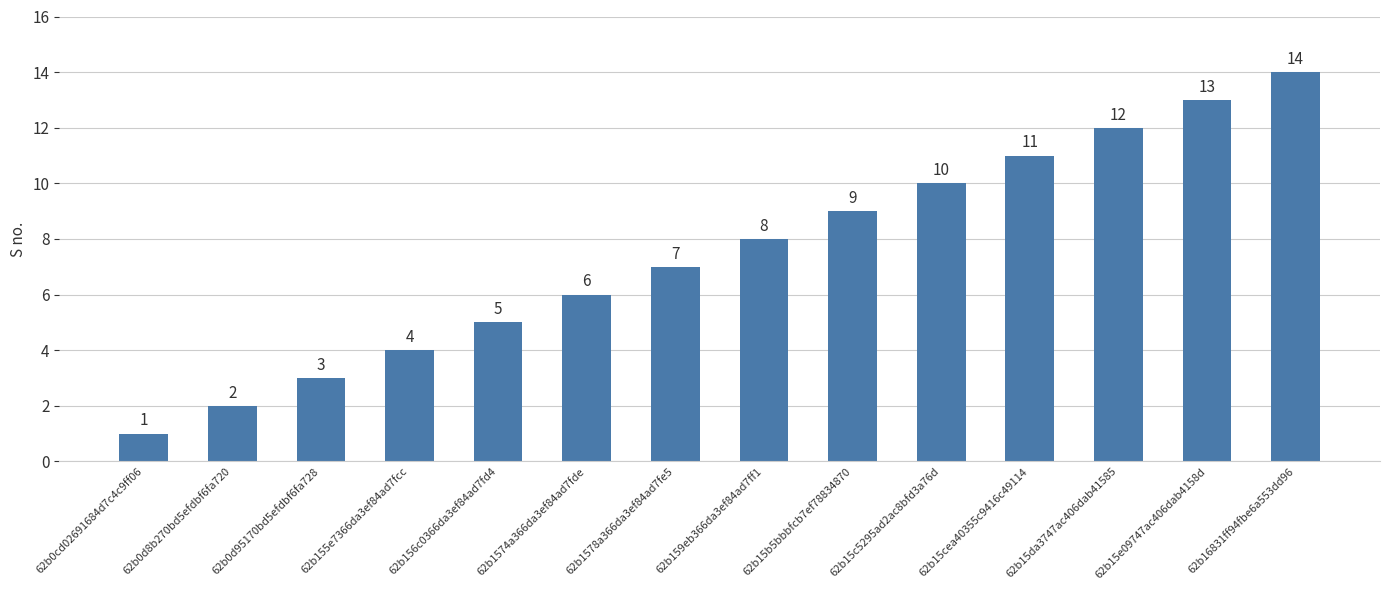

What is the label of the 12th bar from the right?

62b0d95170bd5efdbf6fa728